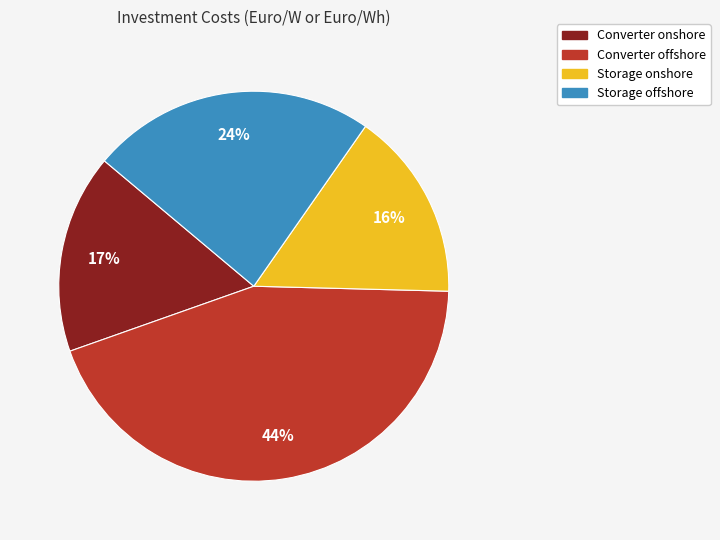

Is there any slice that represents more than half of the pie?

No